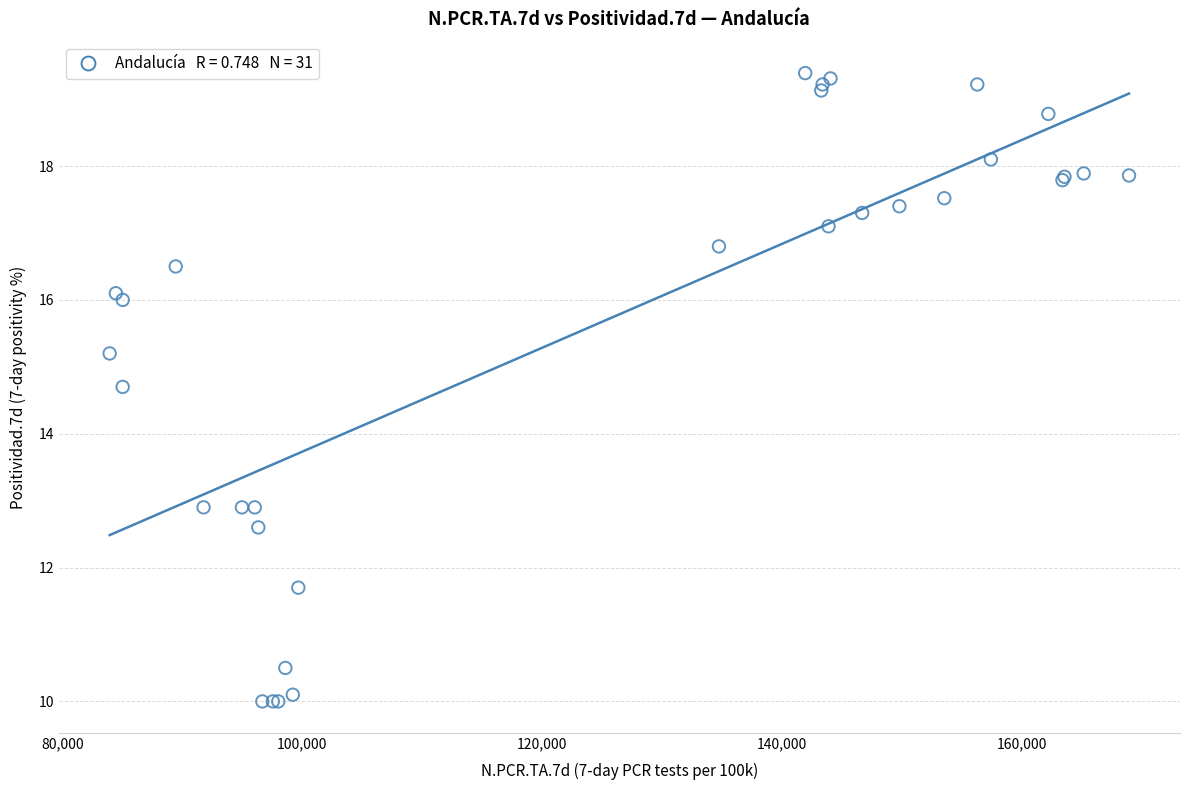

What Y value in the scatter plot is closest to 14?

14.7